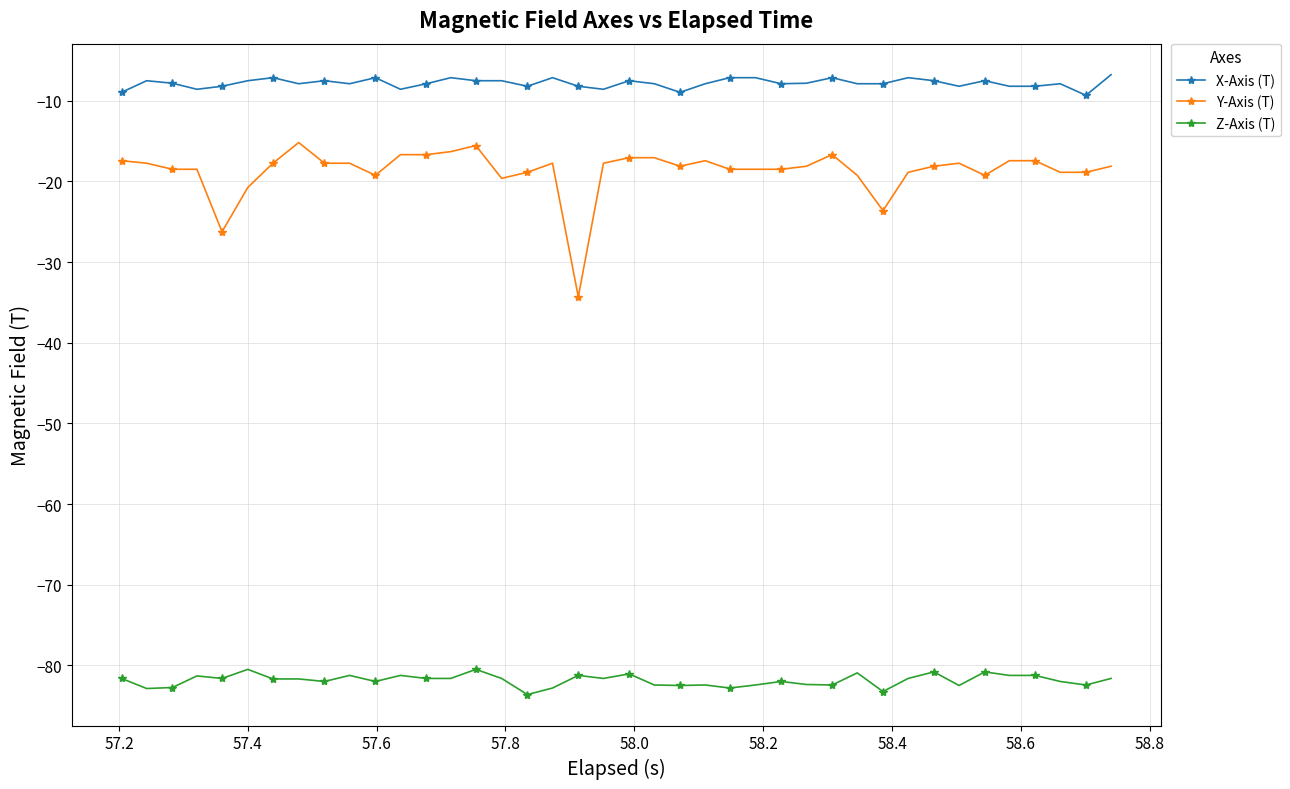

Which series has the largest total across all categories?

X-Axis (T)